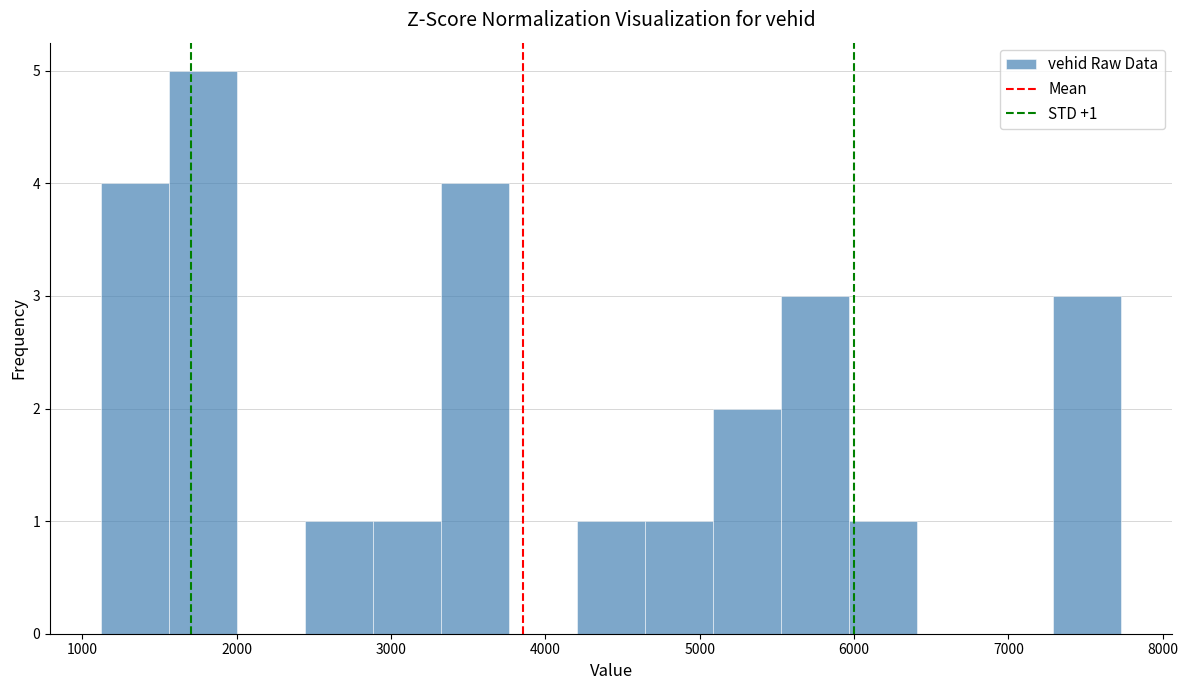

Which range on the x-axis has the tallest bar?

1600 to 2000